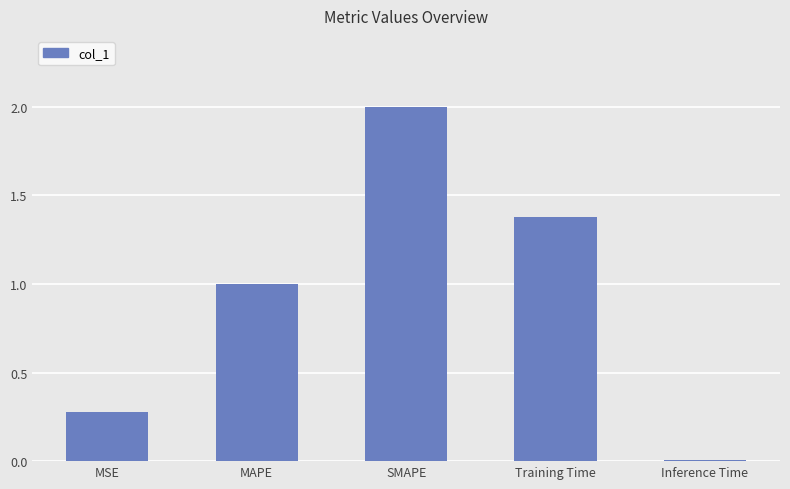

Rank the categories by value from highest to lowest.

SMAPE, Training Time, MAPE, MSE, Inference Time